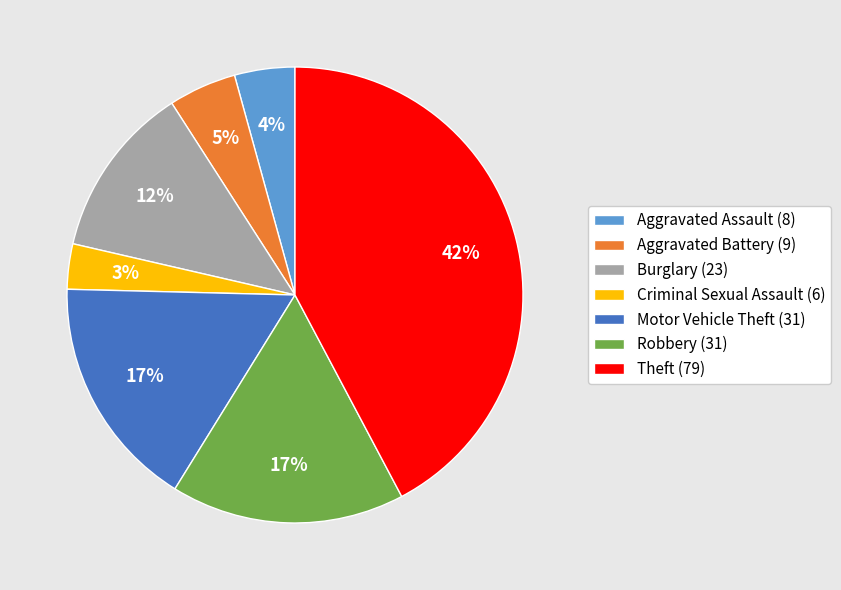

Does any single category account for the majority?

No